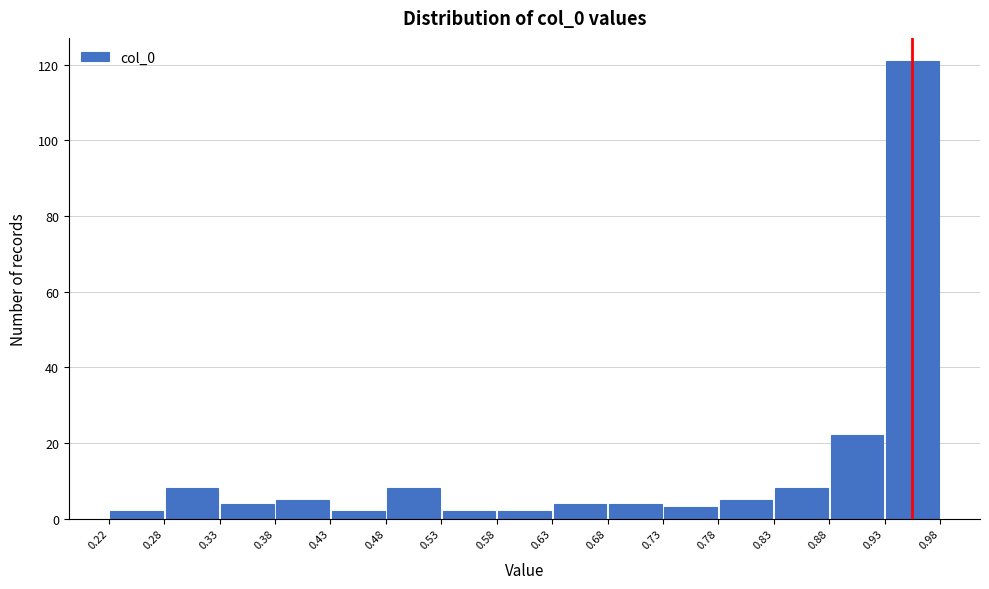

Reading left to right, transcribe this chart: for each bar, give the range it covers on the x-axis and its height. The values are not printed on the chart, so give them approximately, as read against the axis.

0.22 to 0.28: 2
0.28 to 0.33: 8
0.33 to 0.38: 4
0.38 to 0.43: 6
0.43 to 0.48: 2
0.48 to 0.53: 8
0.53 to 0.58: 2
0.58 to 0.63: 2
0.63 to 0.68: 4
0.68 to 0.73: 4
0.73 to 0.78: 4
0.78 to 0.83: 6
0.83 to 0.88: 8
0.88 to 0.93: 22
0.93 to 0.98: 122